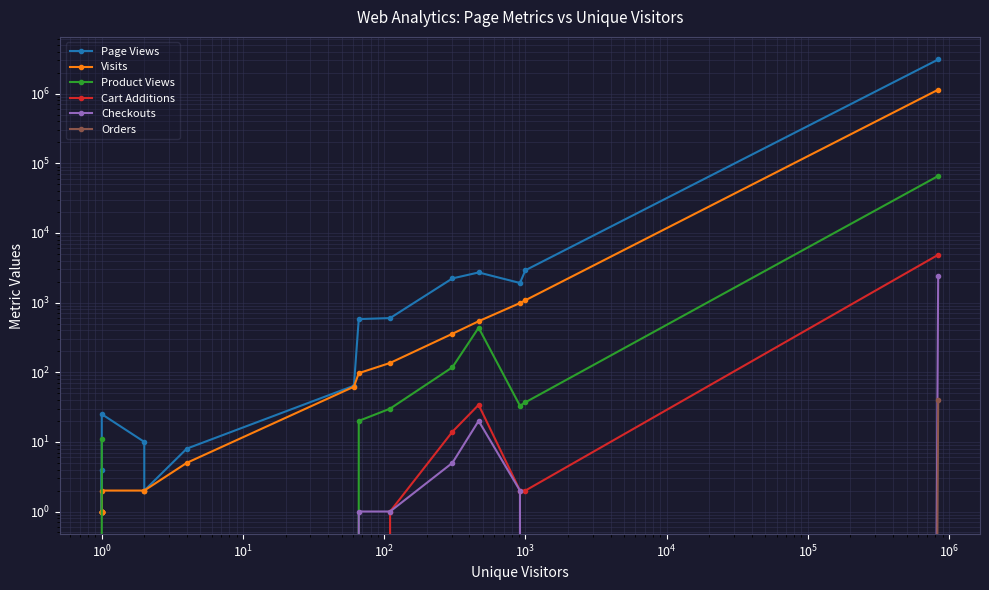

True or false: Cart Additions and Visits intersect in this chart.

False